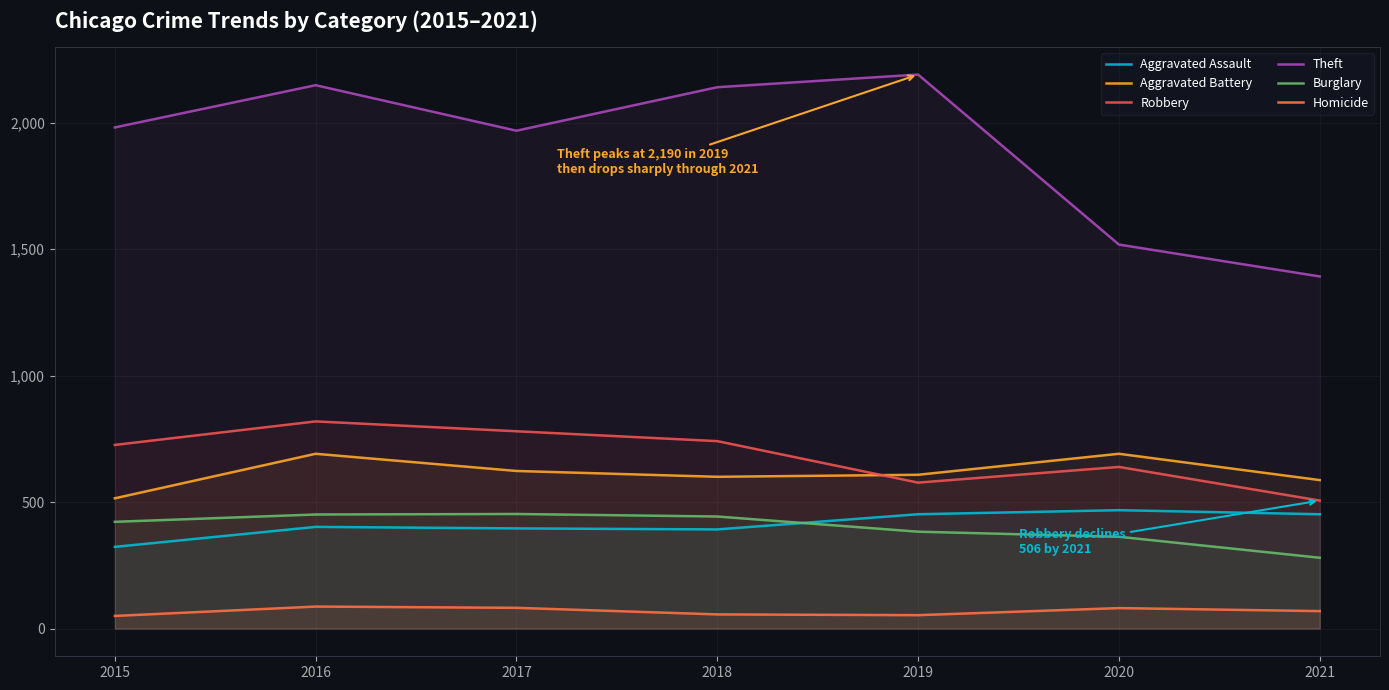

Where is the first local maximum for Aggravated Battery?

2016